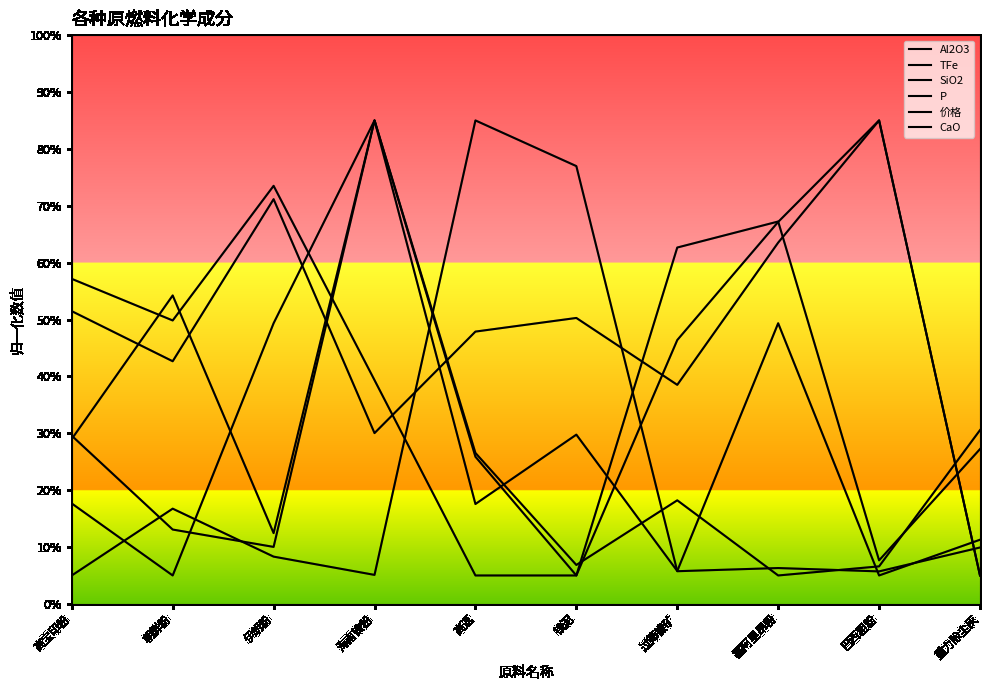

What is the average value of the P series?

27.6